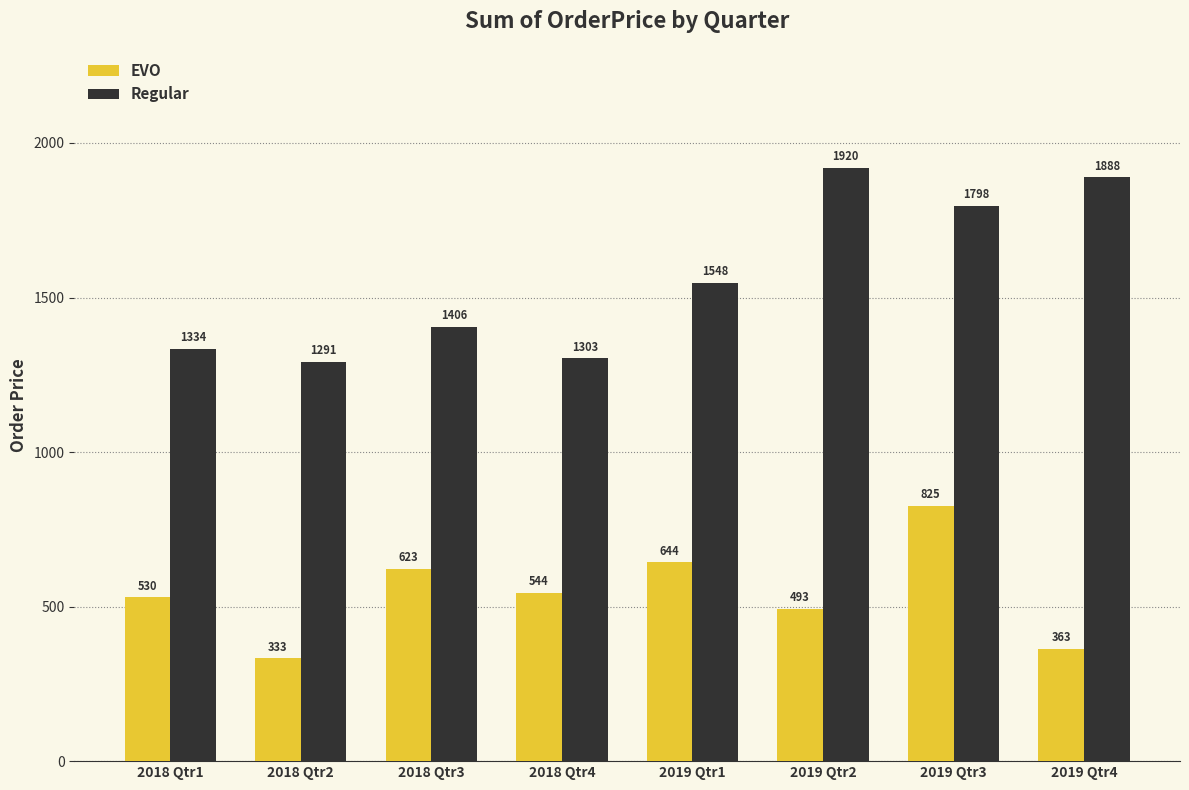

How many values in the EVO series exceed 543?

4